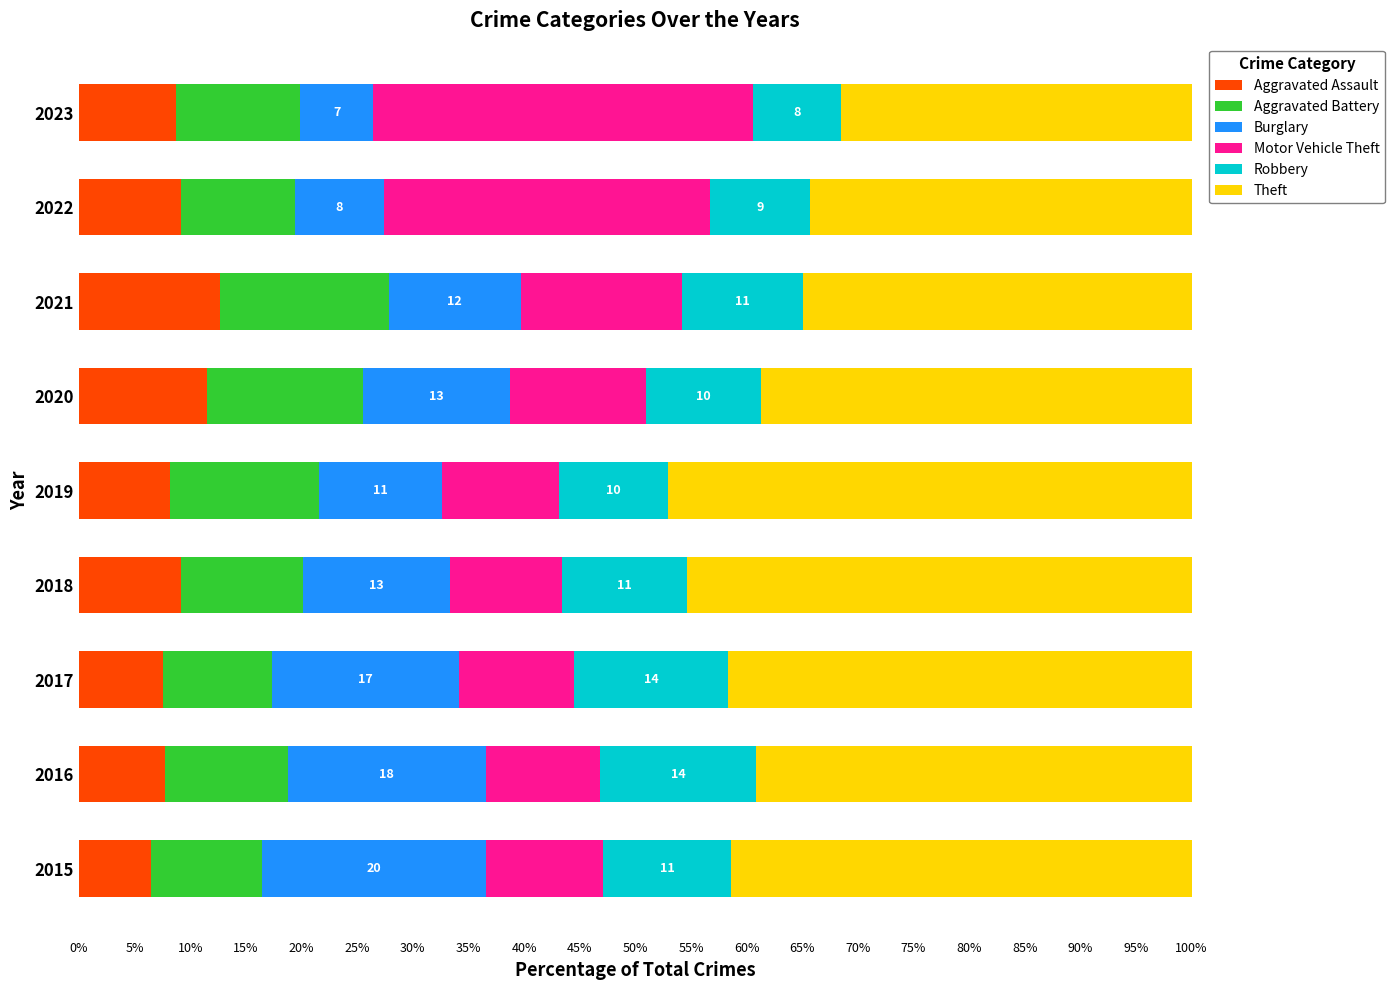

Which category has the highest value in the Aggravated Assault series?

2021